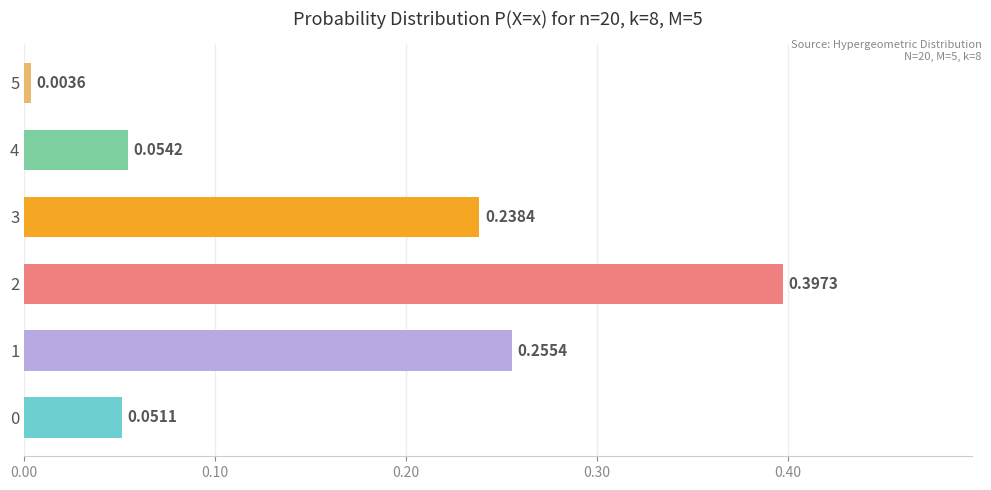

How many categories are shown in the chart?

6